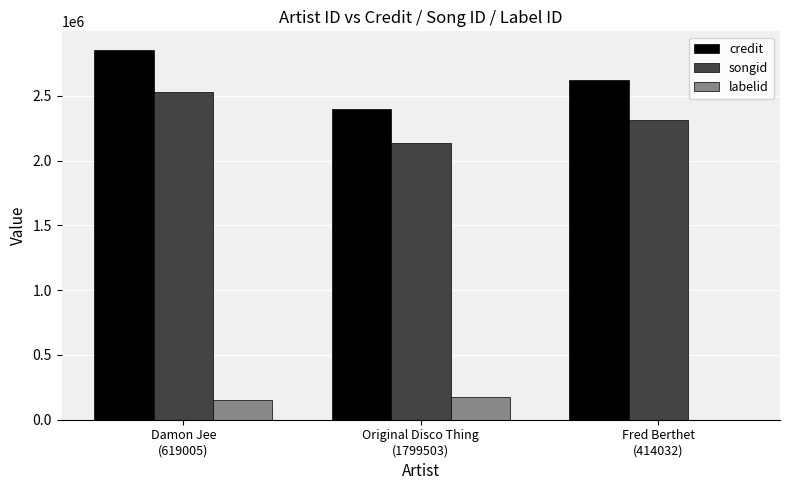

What is the maximum value shown in the chart?

2854358